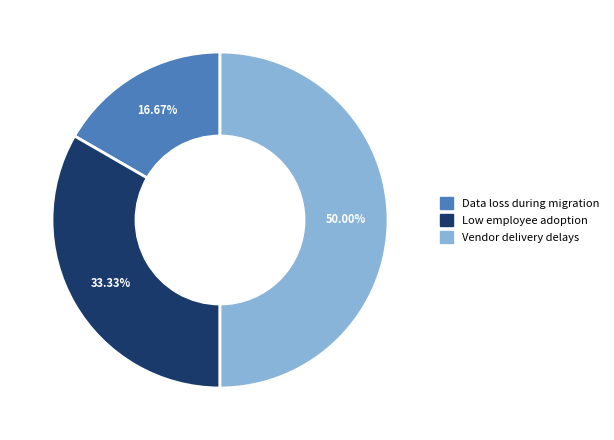

Which has a higher value, Vendor delivery delays or Low employee adoption?

Vendor delivery delays